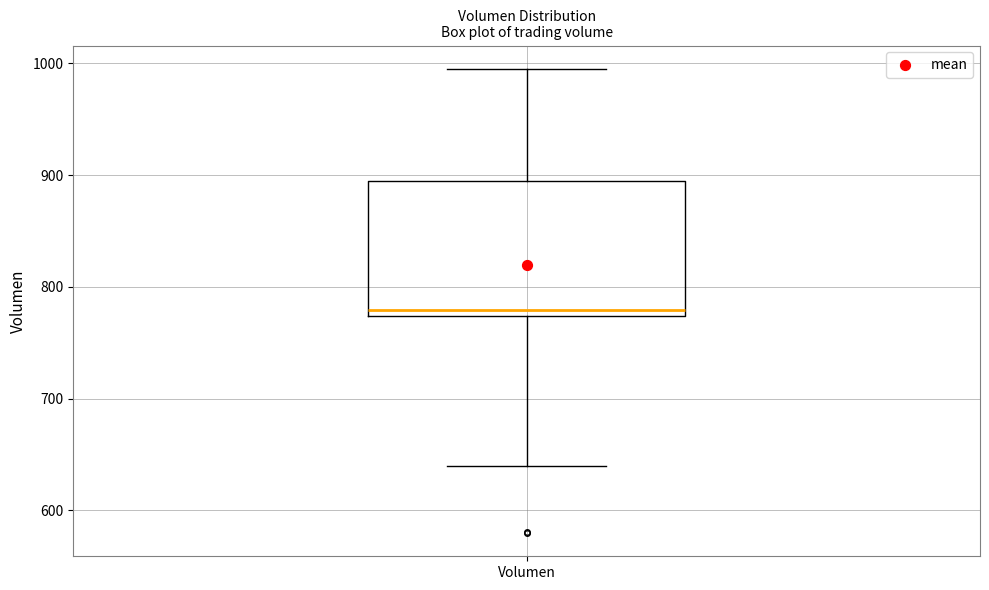

Where is the lower edge of the box for Volumen on the y-axis? The values are not printed on the chart, so give them approximately, as read against the axis.

770